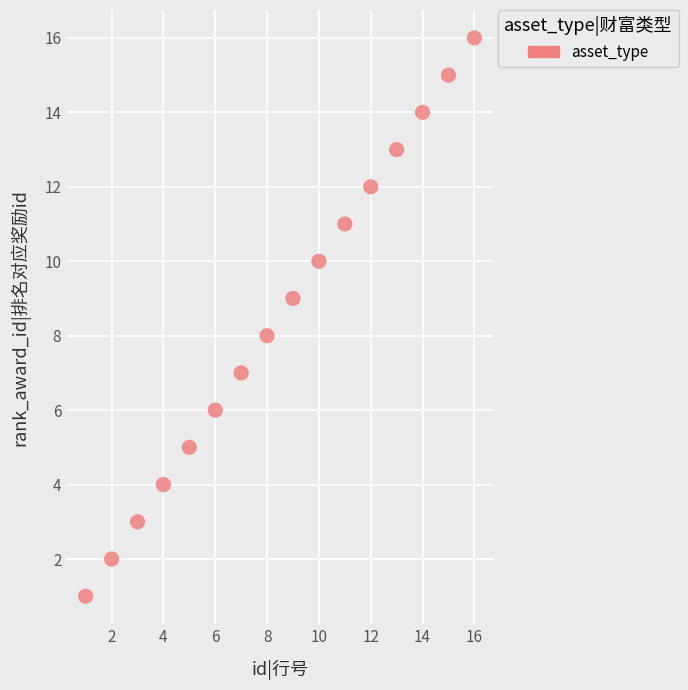

What is the range of Y values (max minus min)?

15